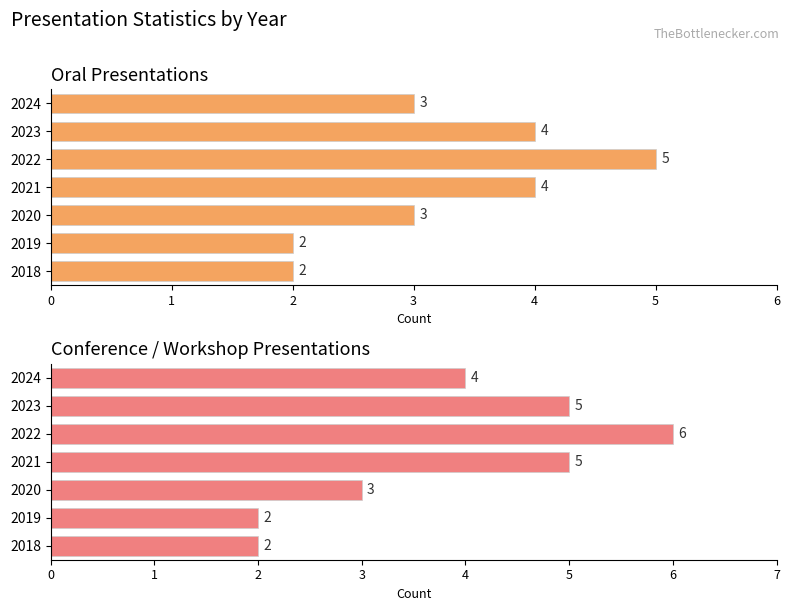

What is the difference between the maximum and minimum values in the conference or workshop series?

4